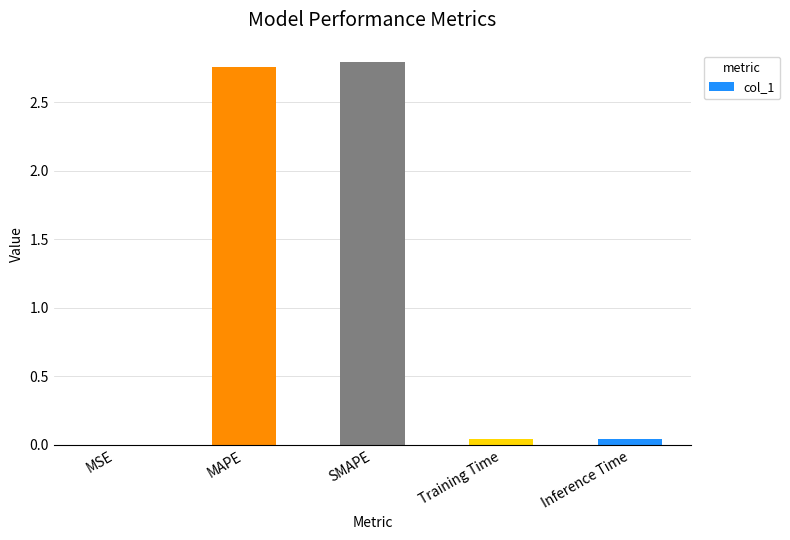

The chart shows a value of 0.0 at MSE. True or false?

True